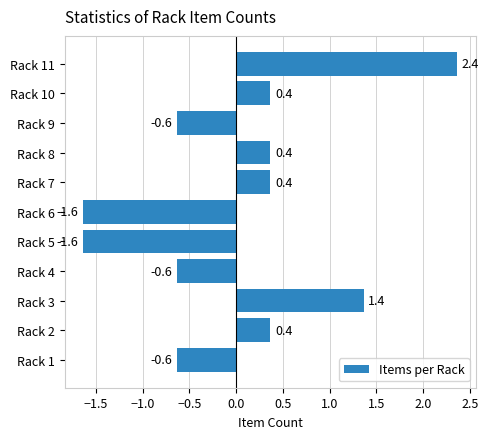

How many data points are less than 0?

5